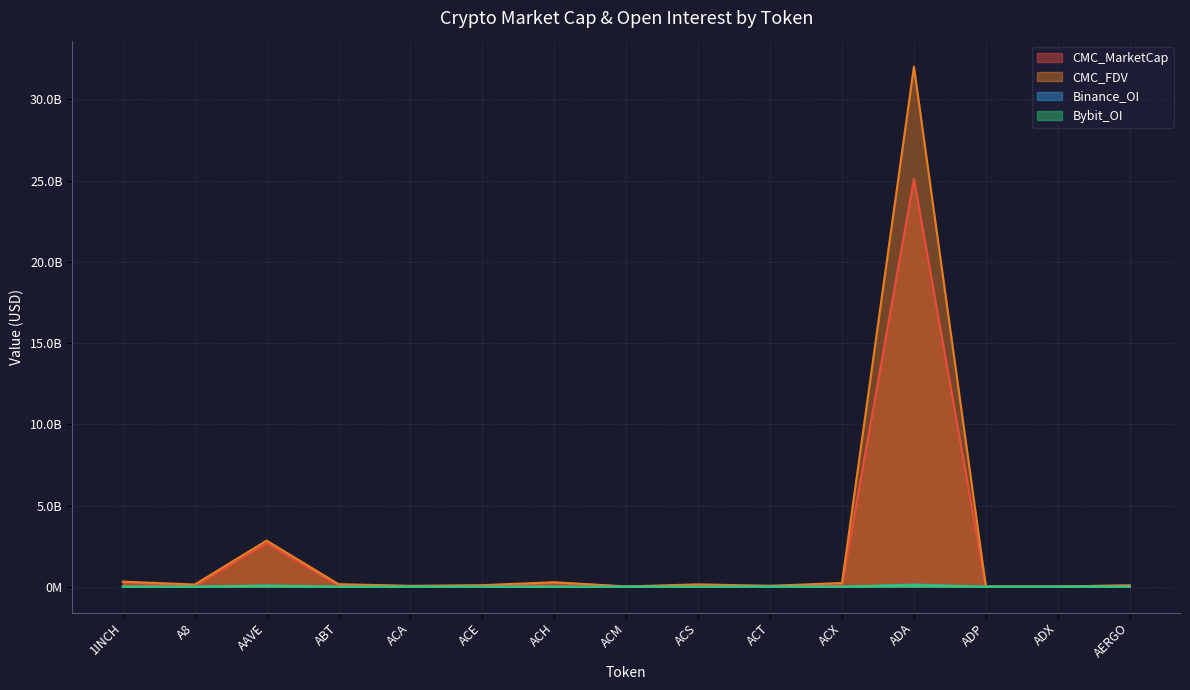

What are all the series names shown in the legend?

CMC_MarketCap, CMC_FDV, Binance_OI, Bybit_OI